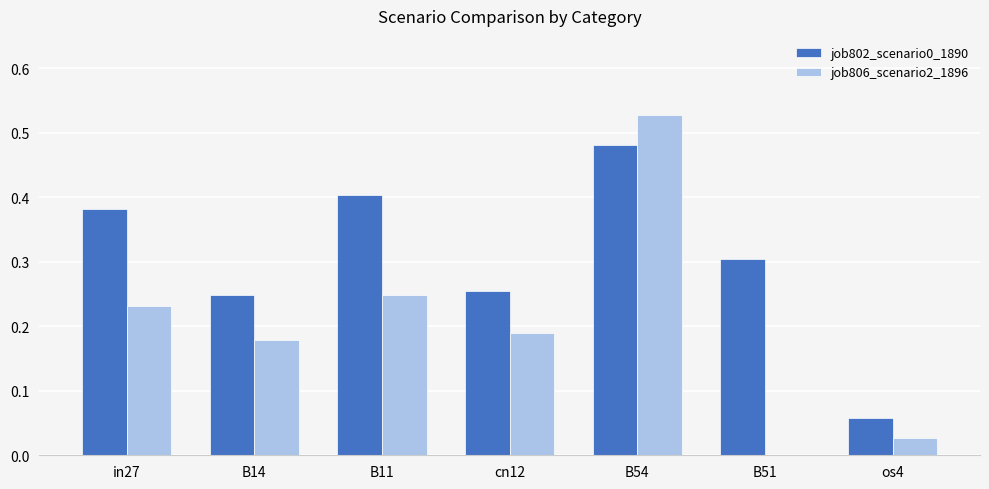

True or false: job802_scenario0_1890 has a value of 0.1 at B54.

False